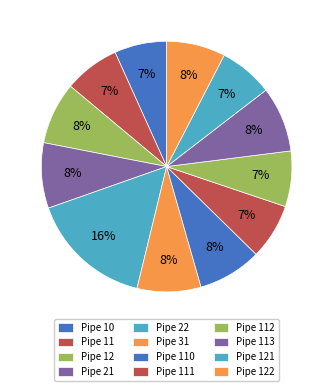

Count the number of slices in the pie.

12